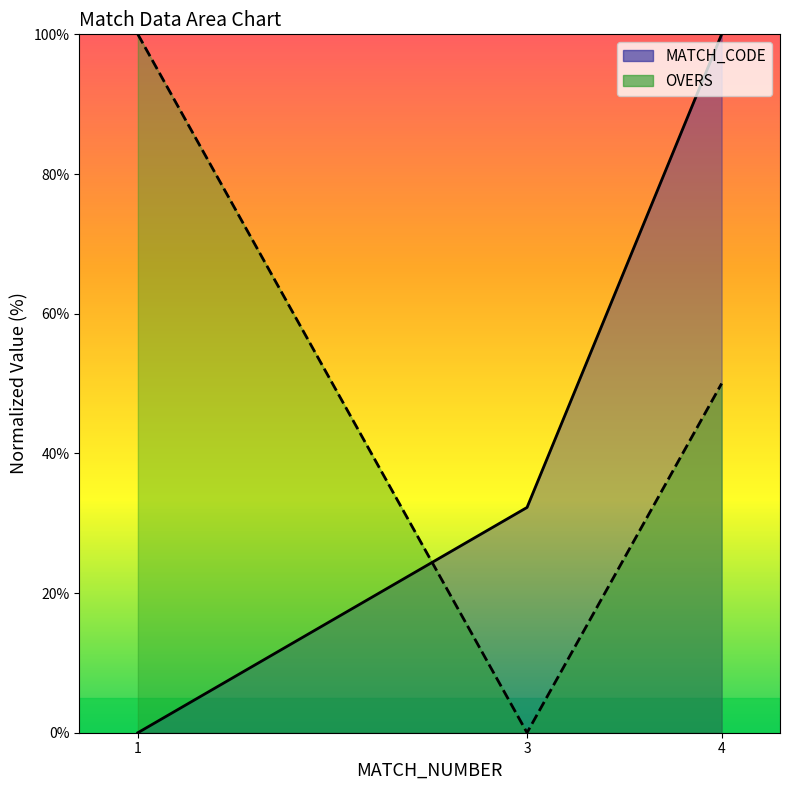

Which label corresponds to the largest value in the chart?

4